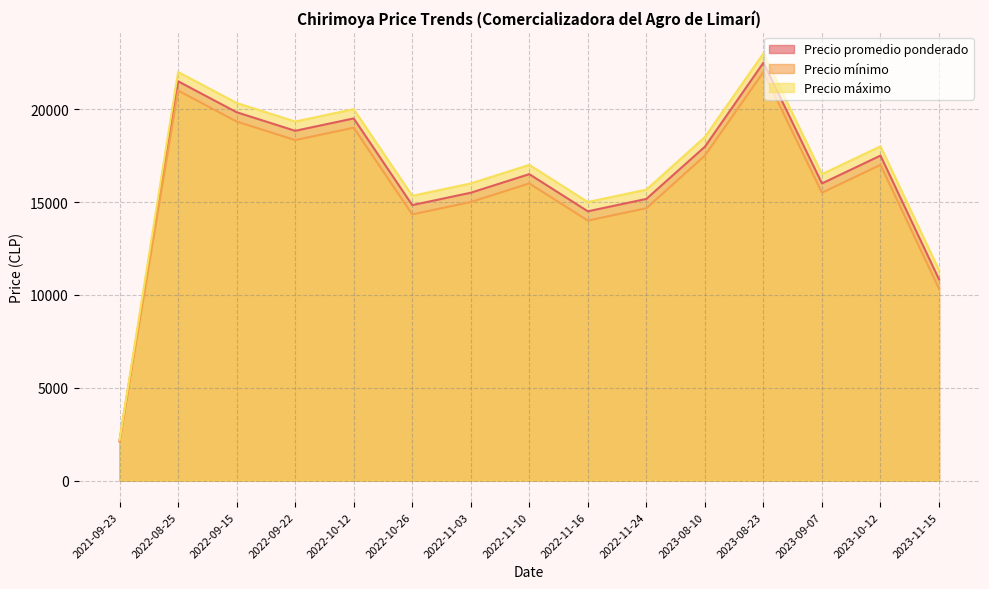

What are all the series names shown in the legend?

Precio promedio ponderado, Precio mínimo, Precio máximo